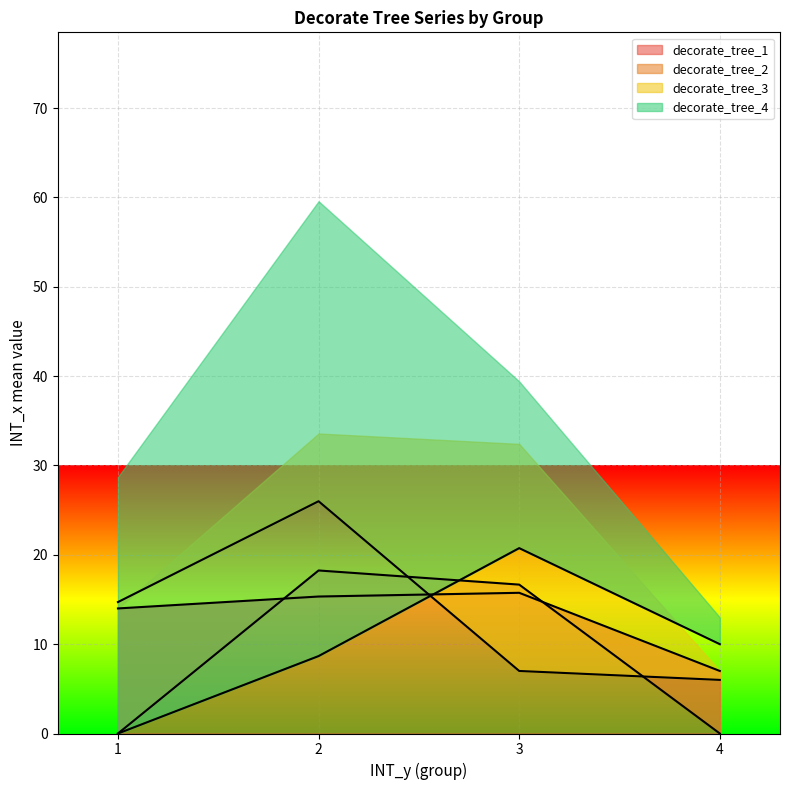

What is the maximum value for decorate_tree_1?

15.8